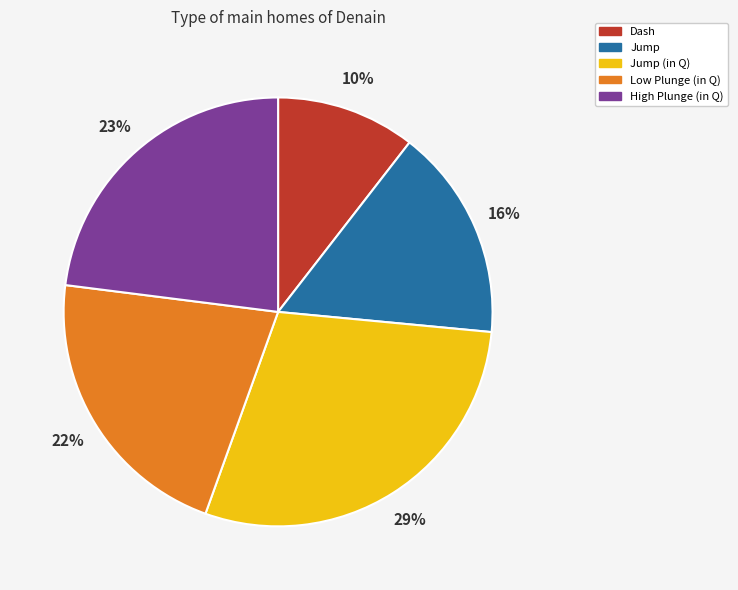

To the nearest percent, what is the average slice percentage?

20%